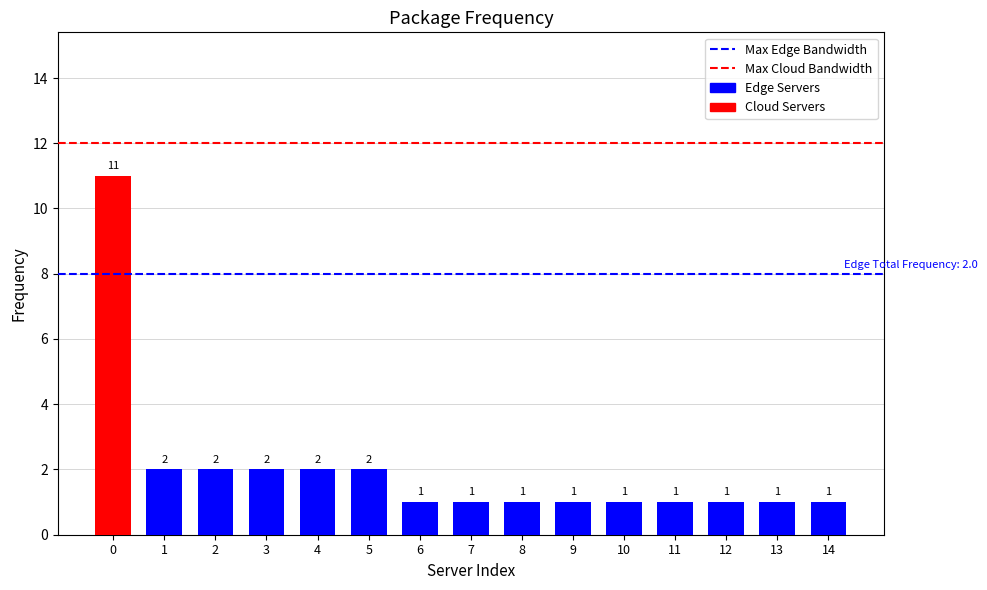

Reading left to right, list all the values displayed in this chart.

11	2	2	2	2	2	1	1	1	1	1	1	1	1	1